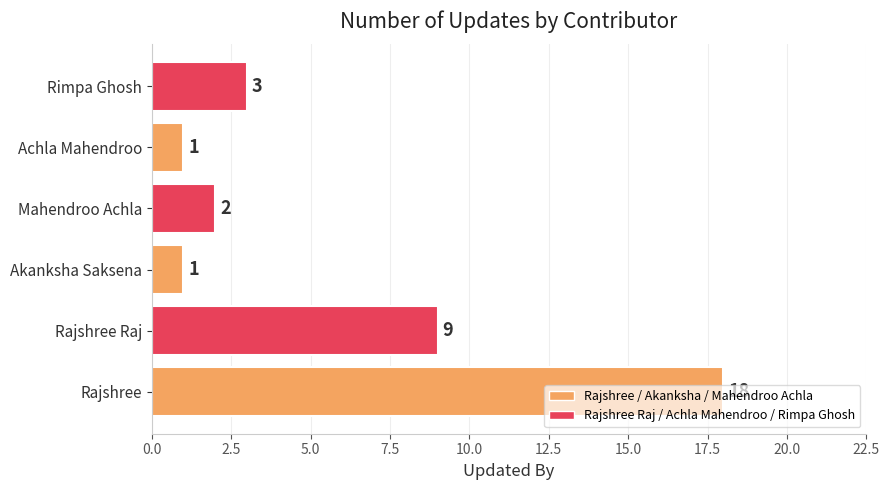

What is the greatest value displayed?

18